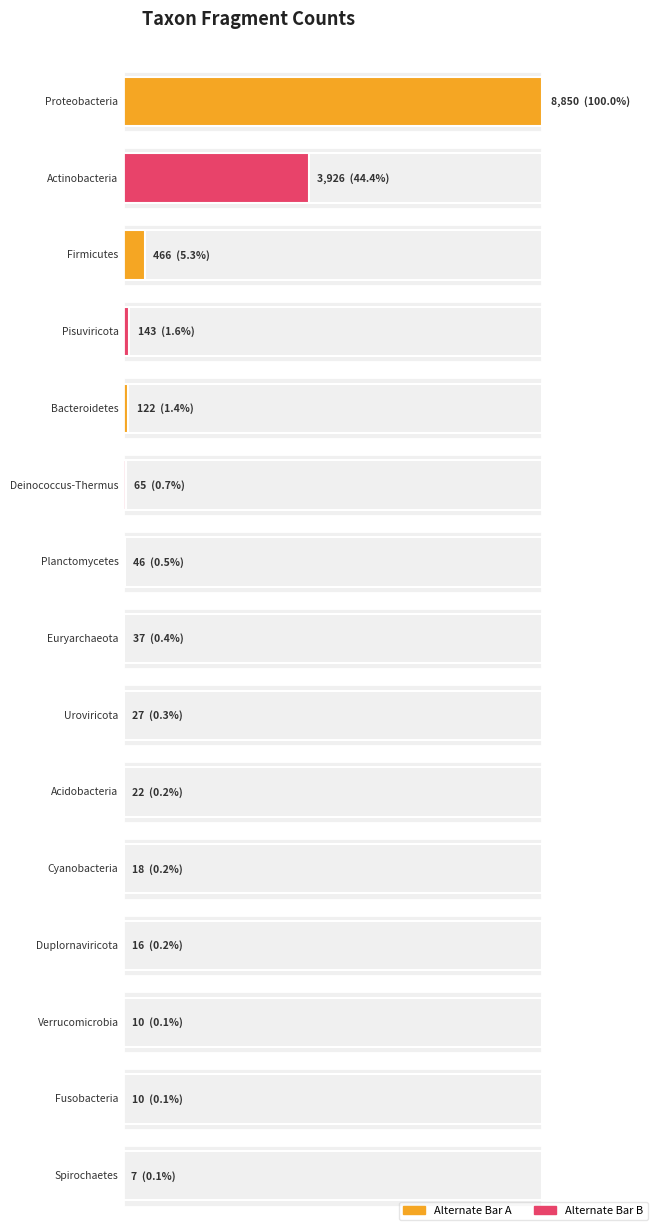

What is the difference between the maximum and second lowest values?

8840